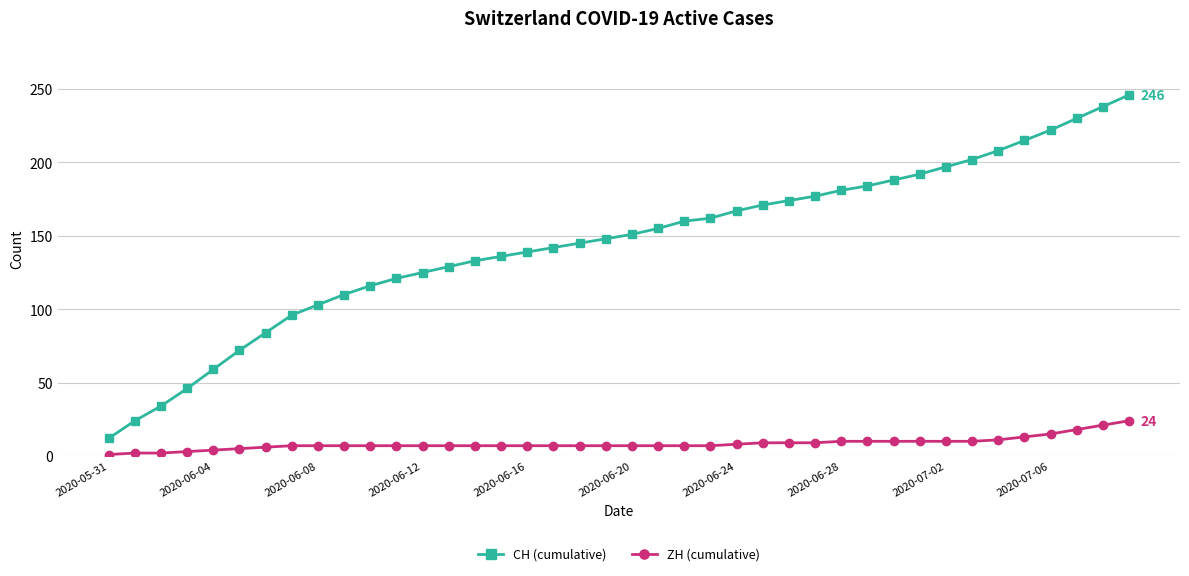

What is the value of the ZH (cumulative) point at the 27th from the left?

9